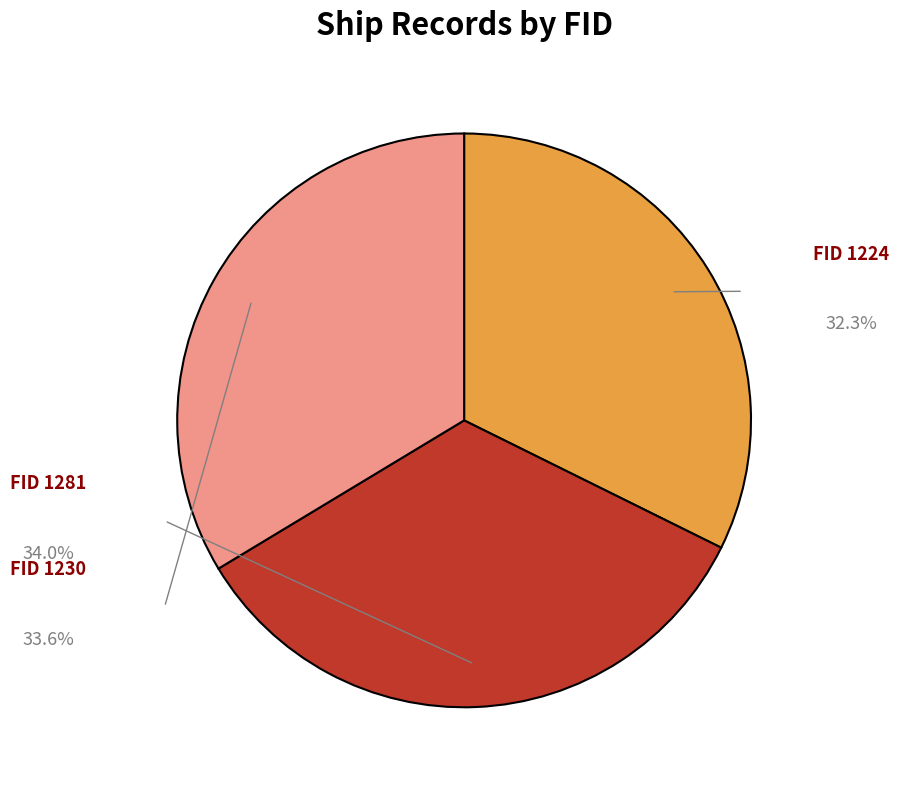

Does any single category account for the majority?

No